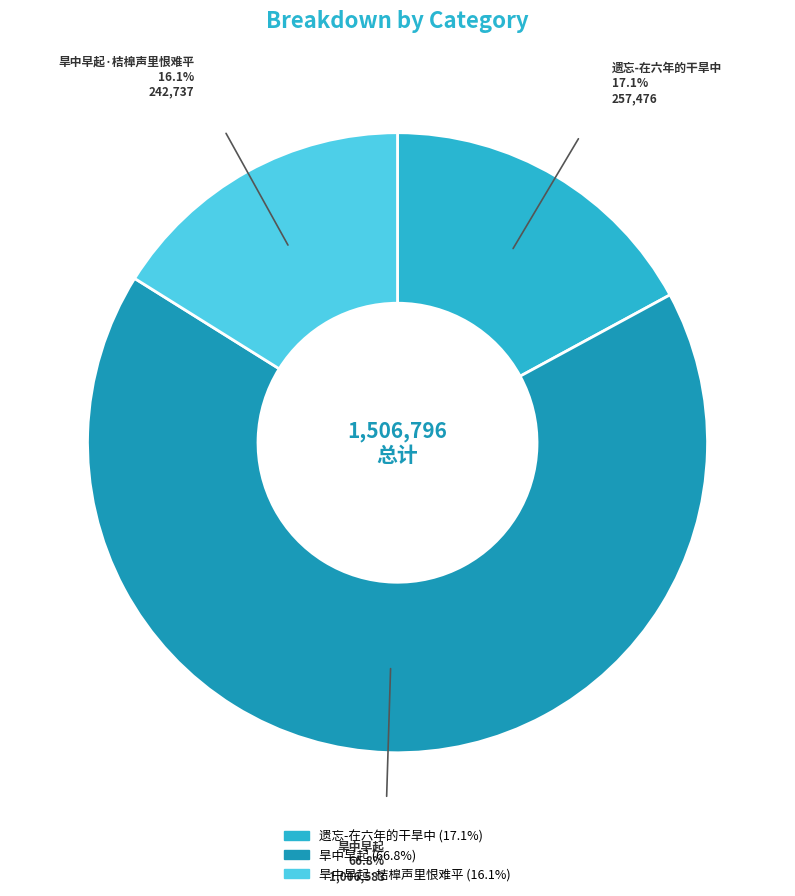

To the nearest percent, what is the difference between the largest and smallest slice percentages?

51%